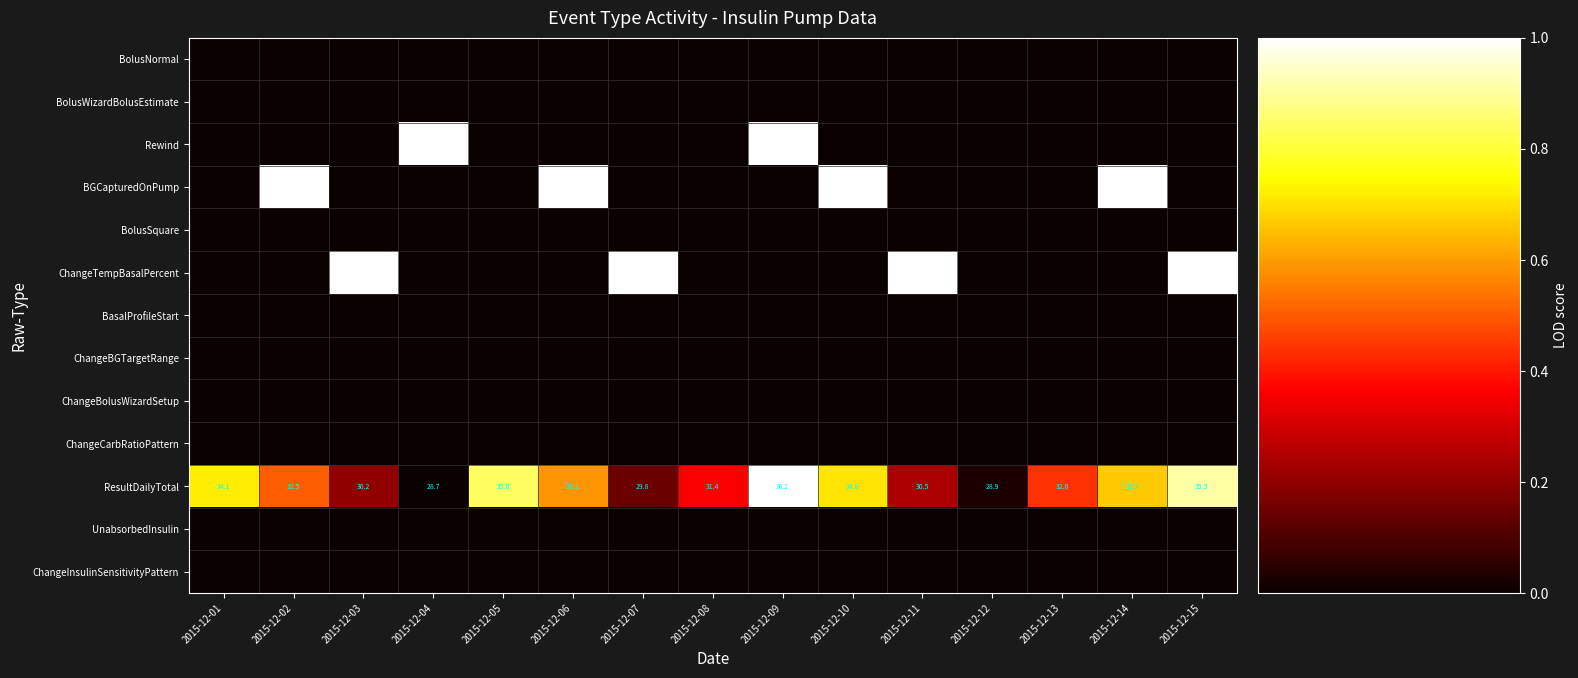

True or false: ResultDailyTotal has a value of 32.5 at 2015-12-02.

True